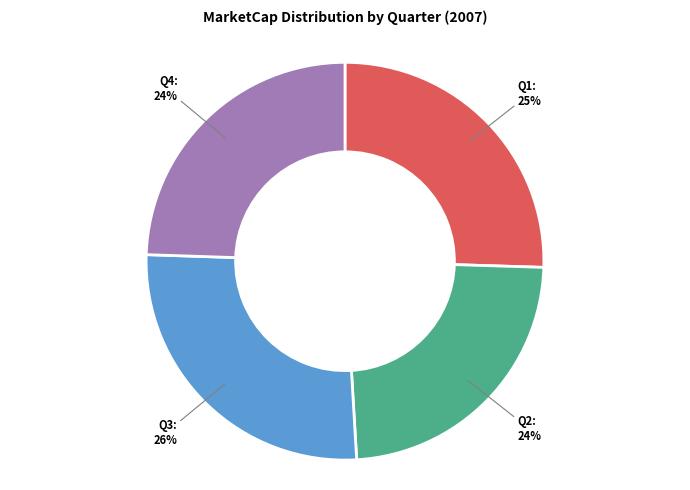

Is there any slice that represents more than half of the pie?

No